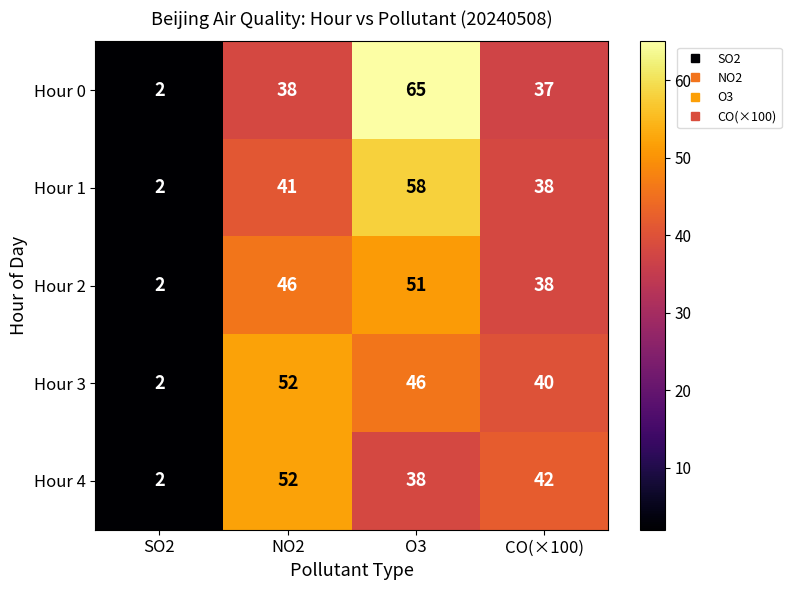

Which series changed the most between NO2 and O3?

Hour 0